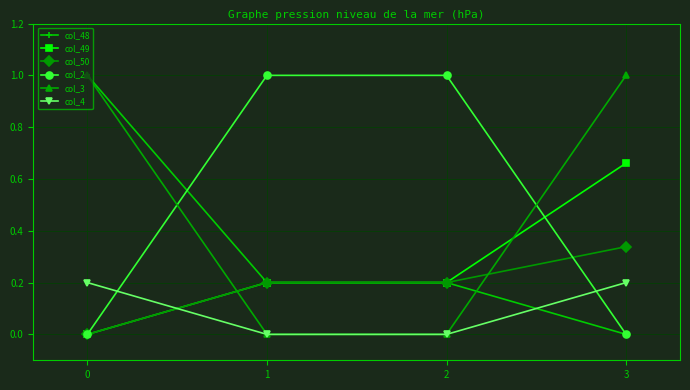

Read the col_50 value at 2.

0.2